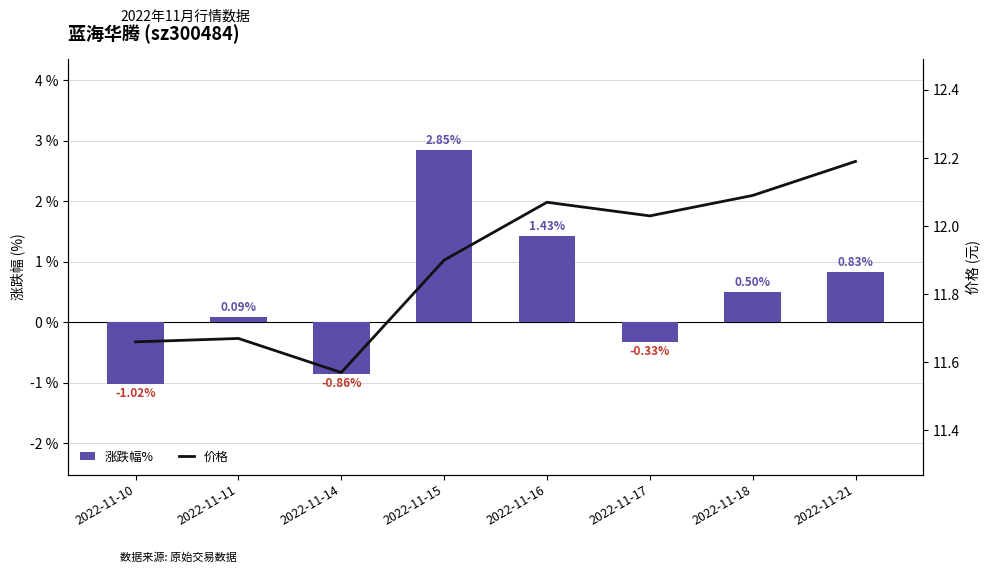

How many data points in 价格 are above 12?

4